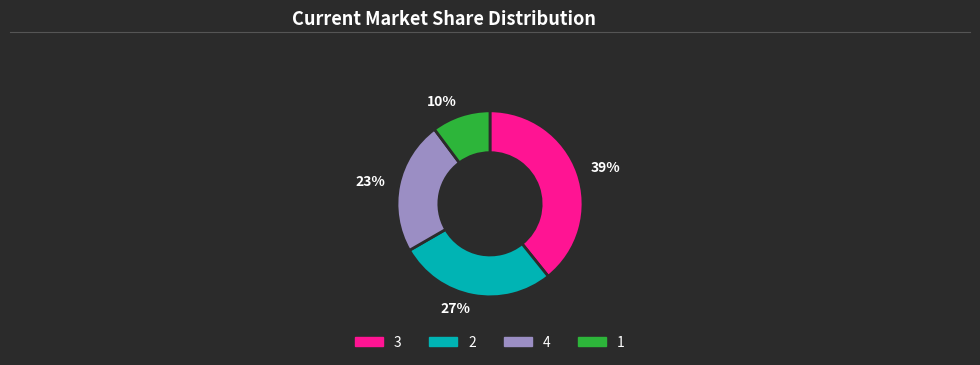

How many segments does this pie chart have?

4